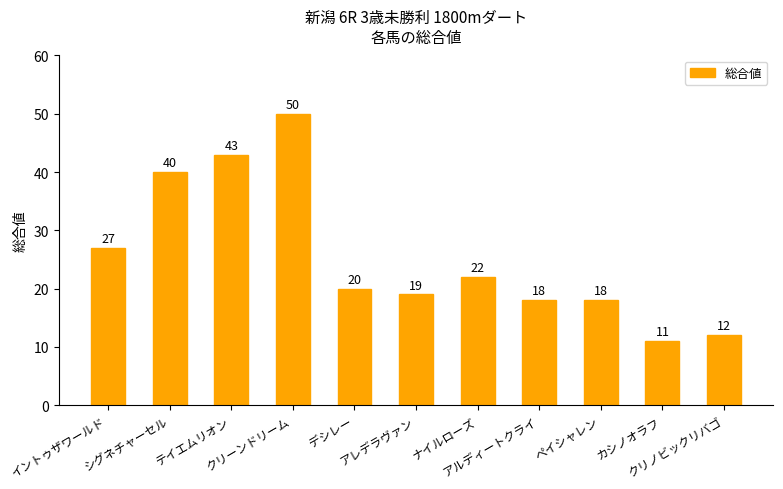

The chart shows a value of 18 at カシノオラフ. True or false?

False